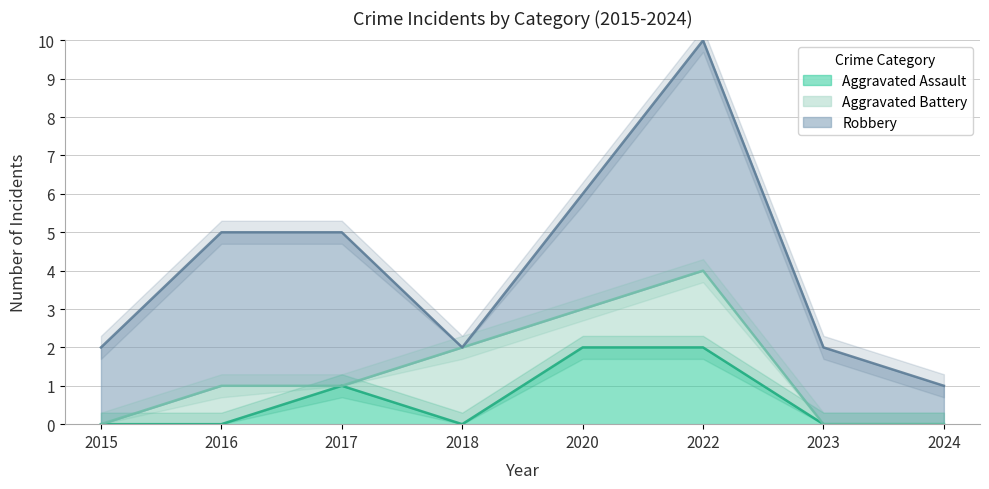

Which series has the widest spread of values?

Robbery